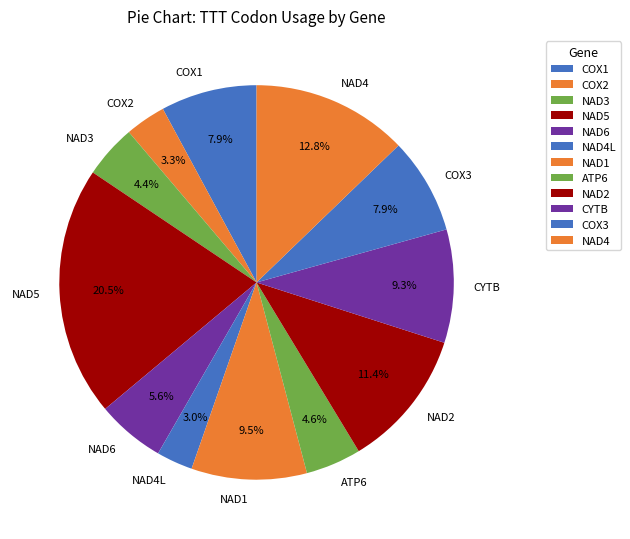

Is the sum of COX1 and NAD3 greater than half?

No